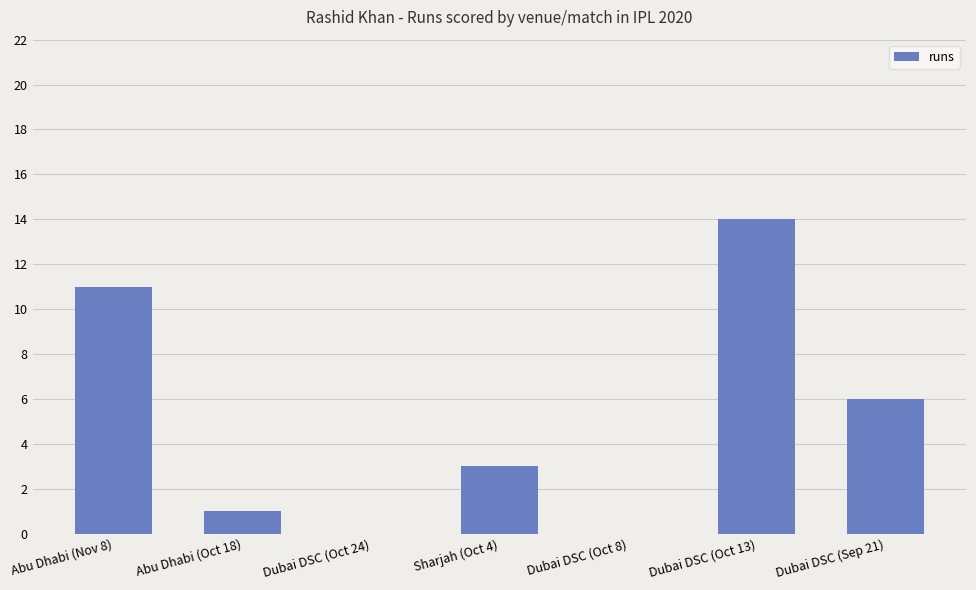

What is the sum of the values at Abu Dhabi (Oct 18) and Sharjah (Oct 4)?

4